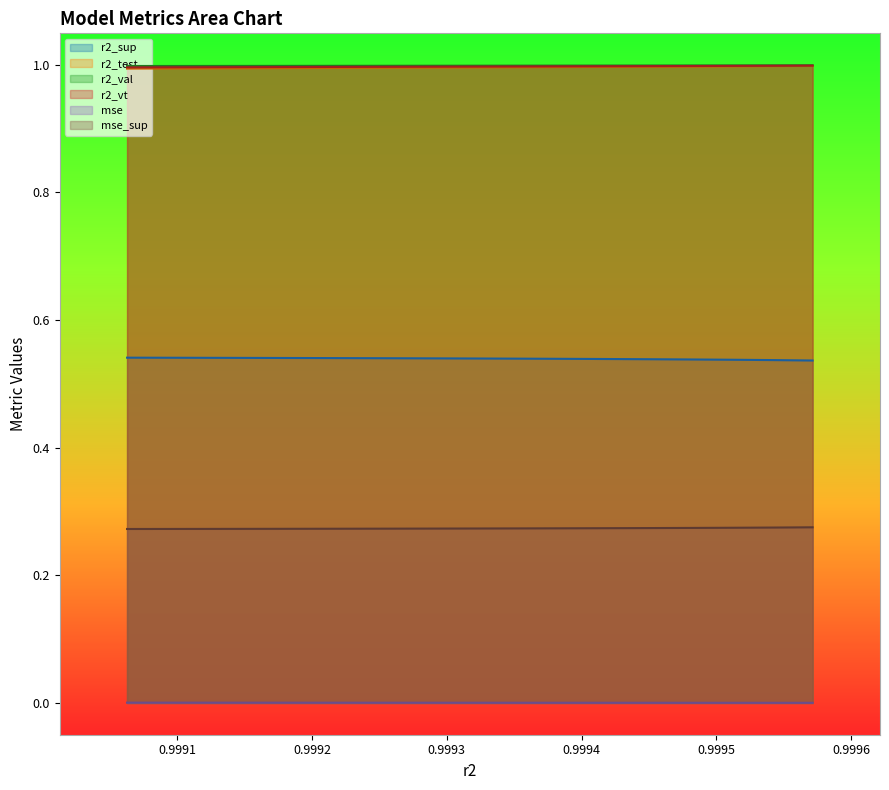

True or false: mse_sup and r2_test cross at least once.

False